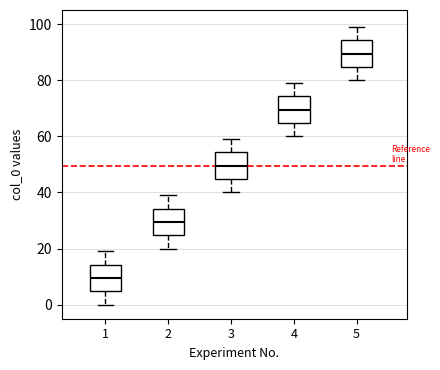

Reading left to right, transcribe this box plot: for each box, give where its median line is, the range the box spans, and where its two whiskers end, as read against the y-axis. The values are not printed on the chart, so give them approximately, as read against the axis.

1: median 10, box 4 to 14, whiskers 0 to 20
2: median 30, box 24 to 34, whiskers 20 to 40
3: median 50, box 44 to 54, whiskers 40 to 60
4: median 70, box 64 to 74, whiskers 60 to 80
5: median 90, box 84 to 94, whiskers 80 to 100